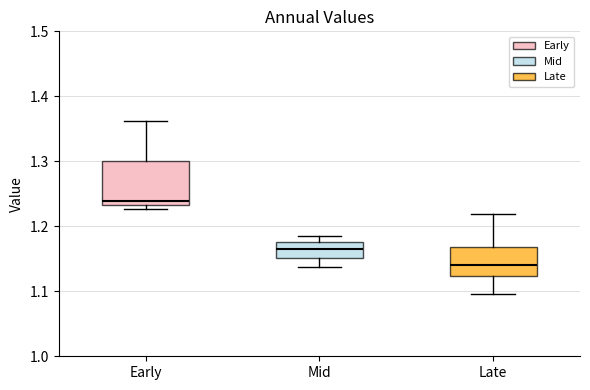

Reading left to right, read every box against the y-axis: the position of its median line, the range the box covers, and the ends of its whiskers. The values are not printed on the chart, so give them approximately, as read against the axis.

Early: median 1.24, box 1.23 to 1.30, whiskers 1.23 (just below the box's lower edge) to 1.36
Mid: median 1.17, box 1.15 to 1.18, whiskers 1.14 to 1.18 (just above the box's upper edge)
Late: median 1.14, box 1.12 to 1.17, whiskers 1.10 to 1.22